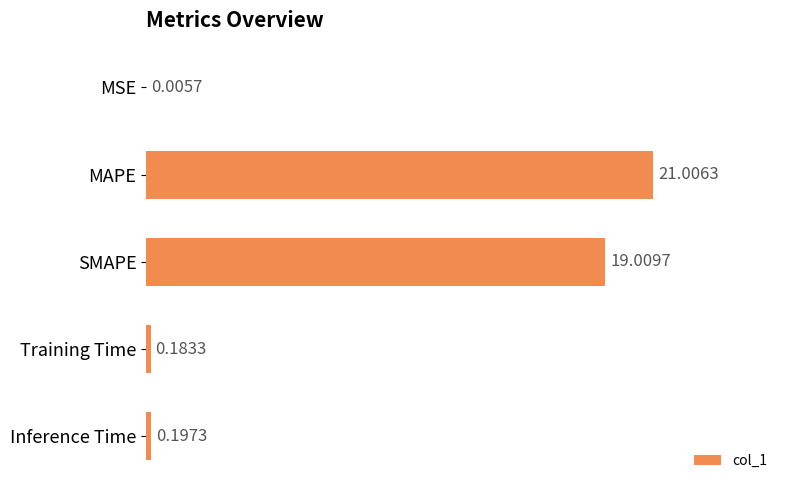

What is the sum of all values?

40.4